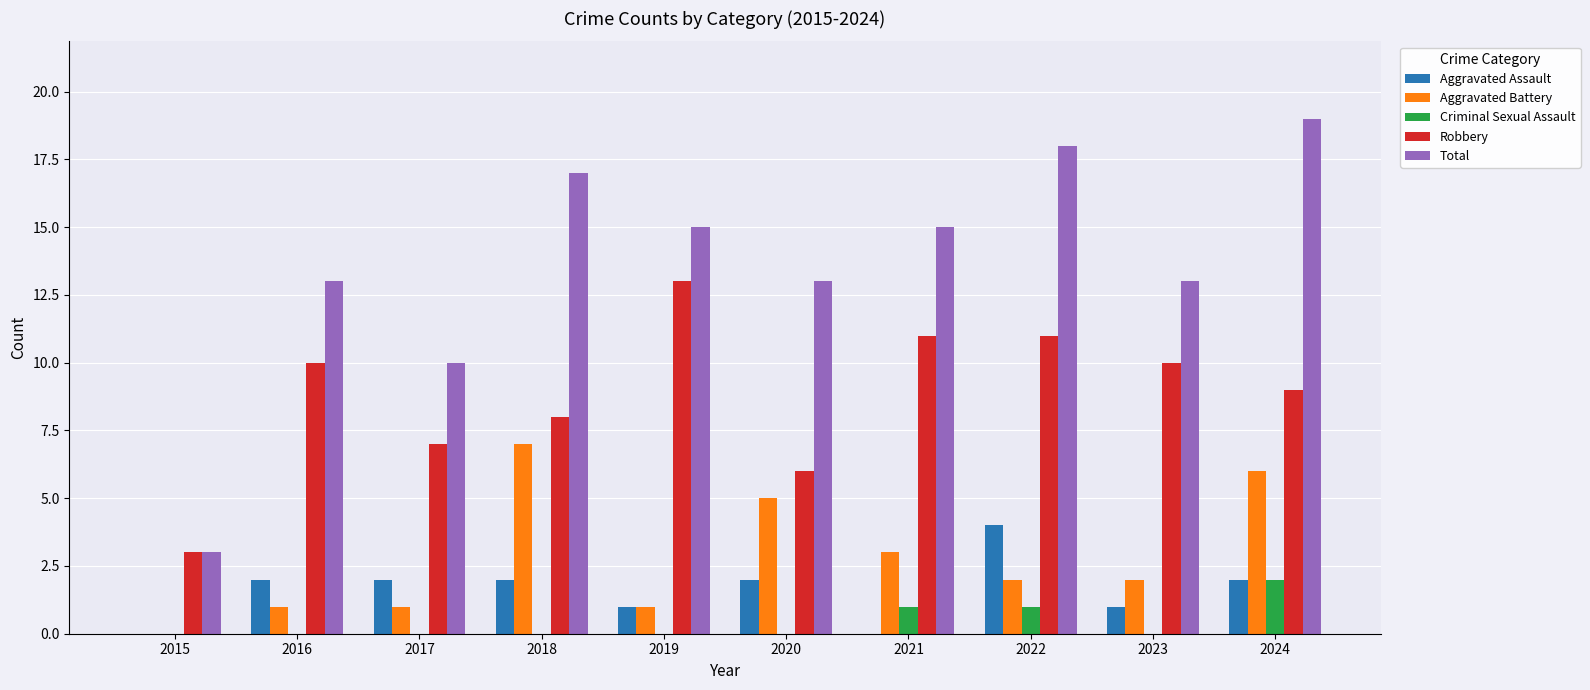

What is the total value across all series at 2023?

26